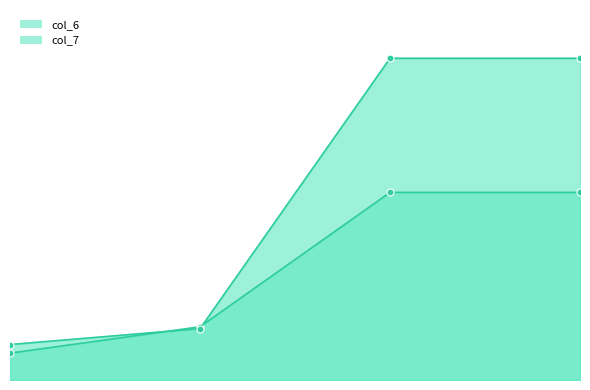

How many lines are shown in the chart?

2